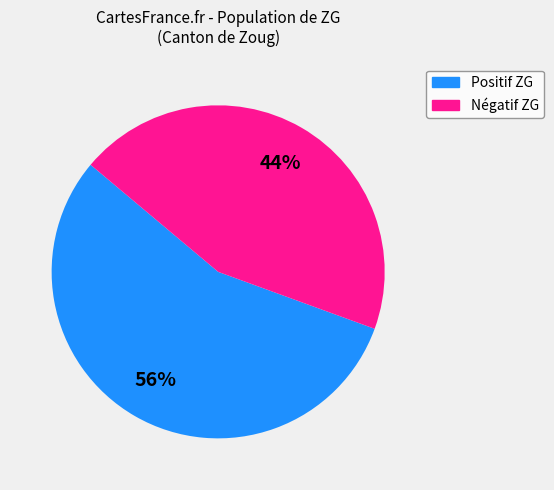

How many segments does this pie chart have?

2